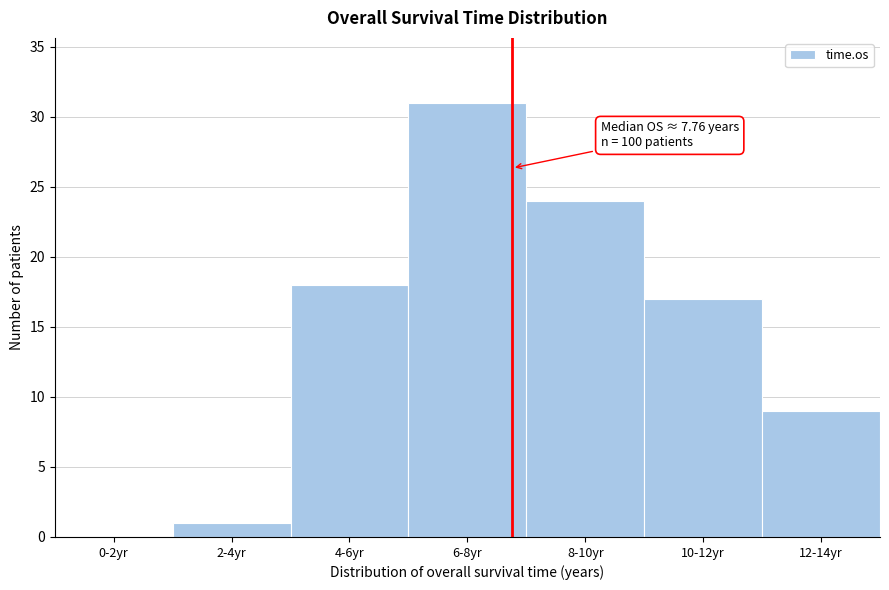

Reading right to left, transcribe all the data shown in this chart.

12-14yr=9	10-12yr=17	8-10yr=24	6-8yr=31	4-6yr=18	2-4yr=1	0-2yr=0